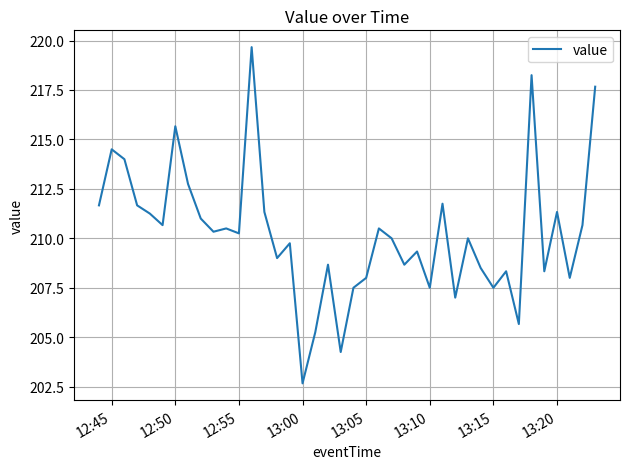

What is the minimum value shown in the chart?

202.7